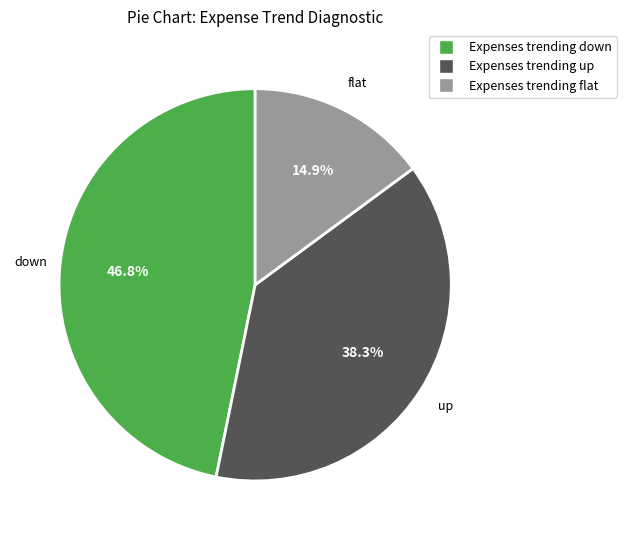

Is it true that Expenses trending up is 47% of the pie?

False